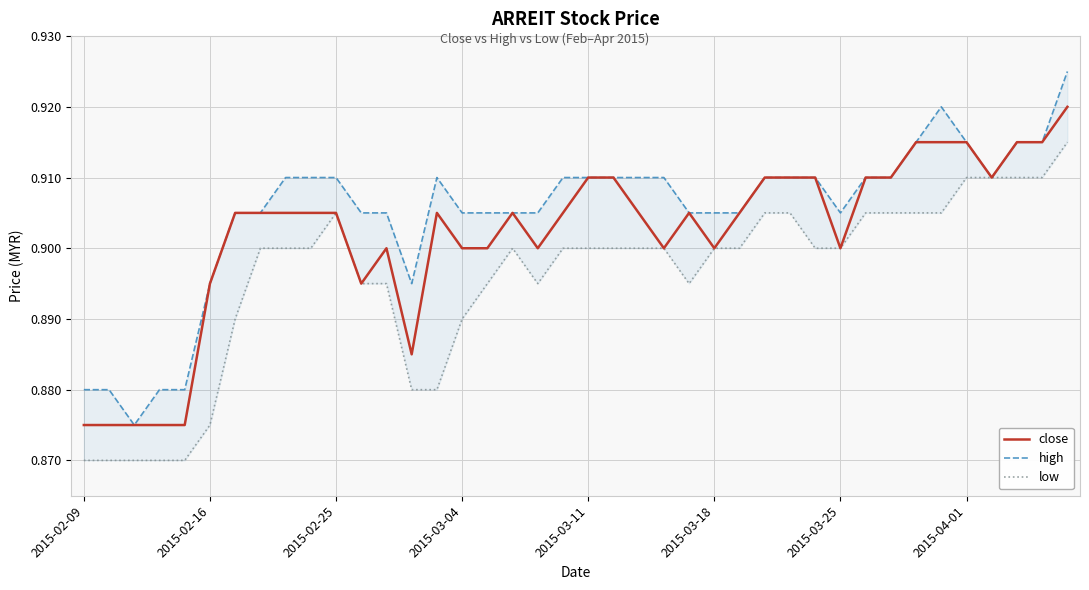

Is it true that high equals 1.3 at 2015-04-01?

False